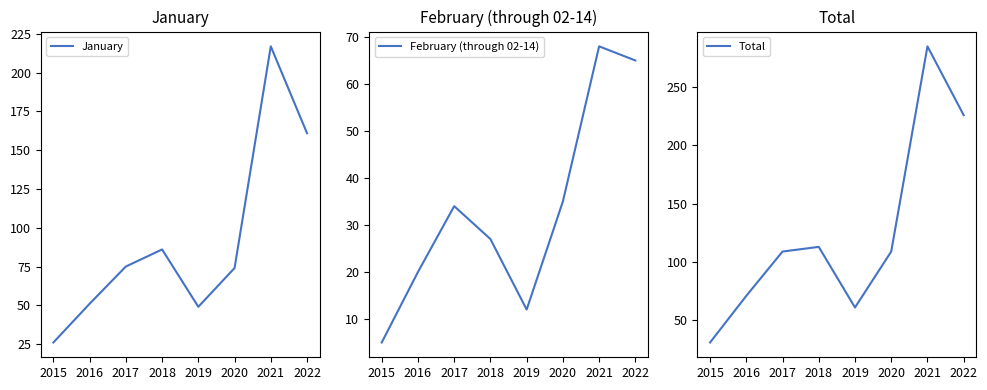

Read the February (through 02-14) value at 2022, to the nearest 5.

65